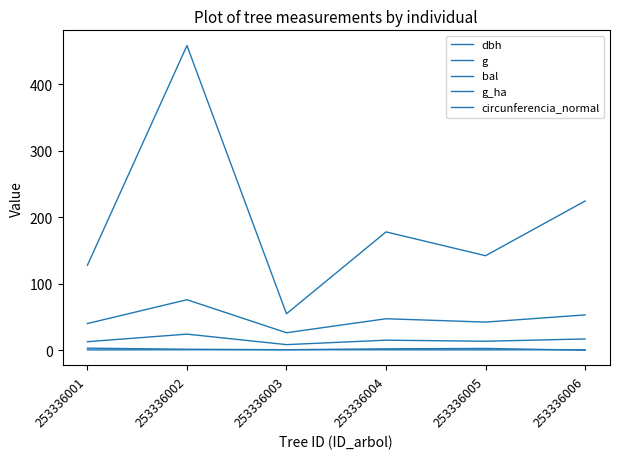

Reading left to right, what are all the values shown in this chart?

dbh: 253336001=12.8	253336002=24.1	253336003=8.3	253336004=15.1	253336005=13.4	253336006=16.9
g: 253336001=127.7	253336002=458.1	253336003=54.8	253336004=177.9	253336005=142.1	253336006=224.3
bal: 253336001=3.1	253336002=1.4	253336003=0.7	253336004=2.1	253336005=2.6	253336006=0.0
g_ha: 253336001=0.4	253336002=0.7	253336003=0.7	253336004=0.6	253336005=0.5	253336006=0.7
circunferencia_normal: 253336001=40.1	253336002=75.9	253336003=26.2	253336004=47.3	253336005=42.2	253336006=53.1